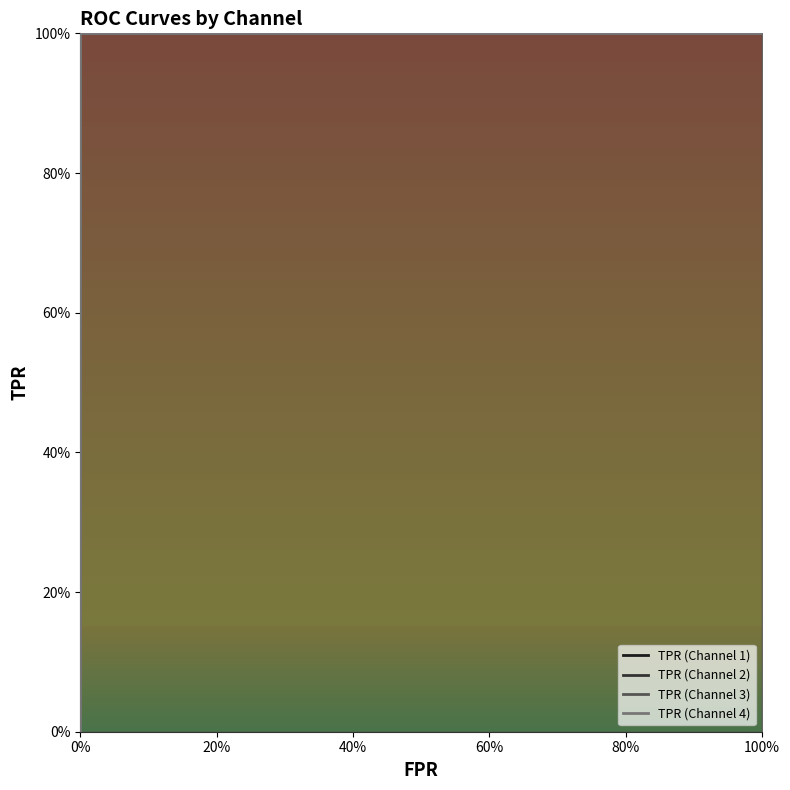

The value of TPR (Channel 4) at 0% is 0. True or false?

True